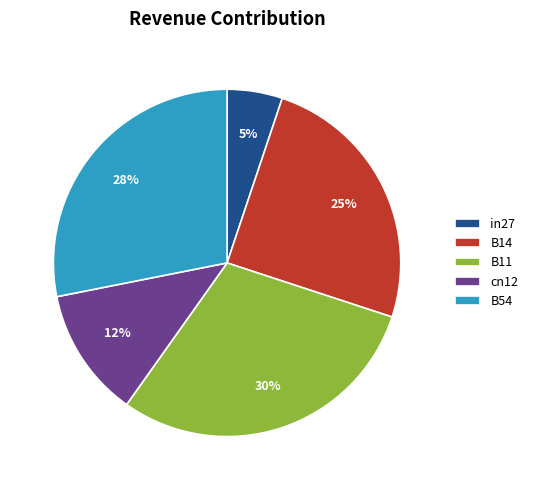

Rank the categories by value from highest to lowest.

B11, B54, B14, cn12, in27